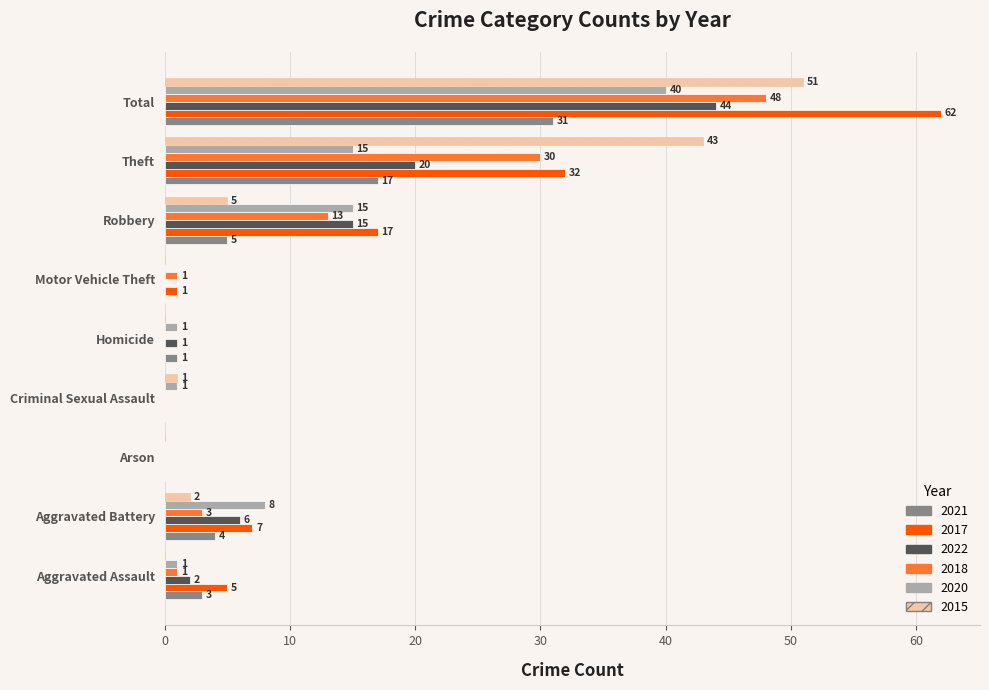

What is the sum of the 2015 values at Theft and Aggravated Battery?

45